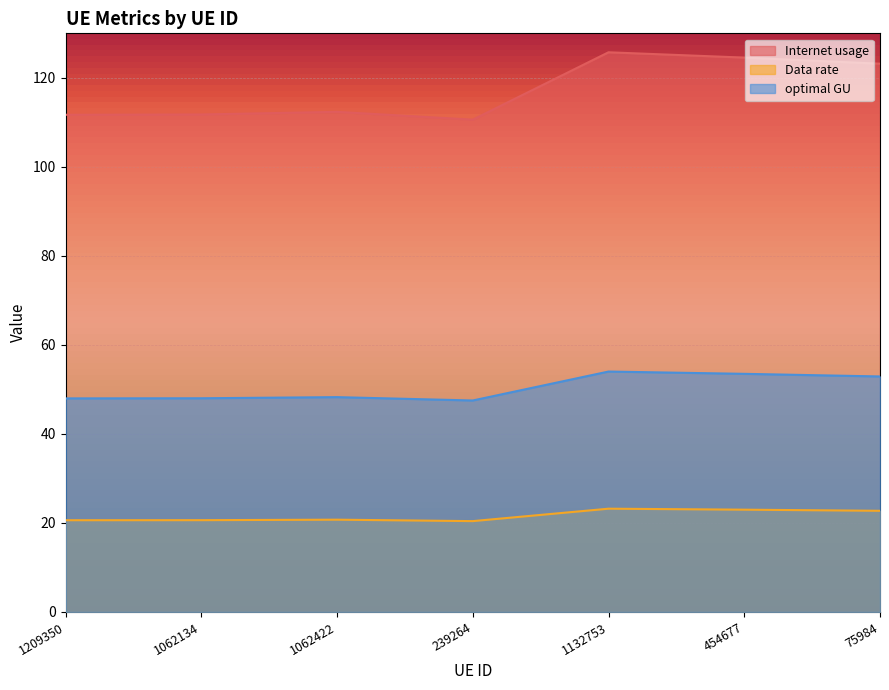

What is the approximate value of Data rate at 1132753?

23.2